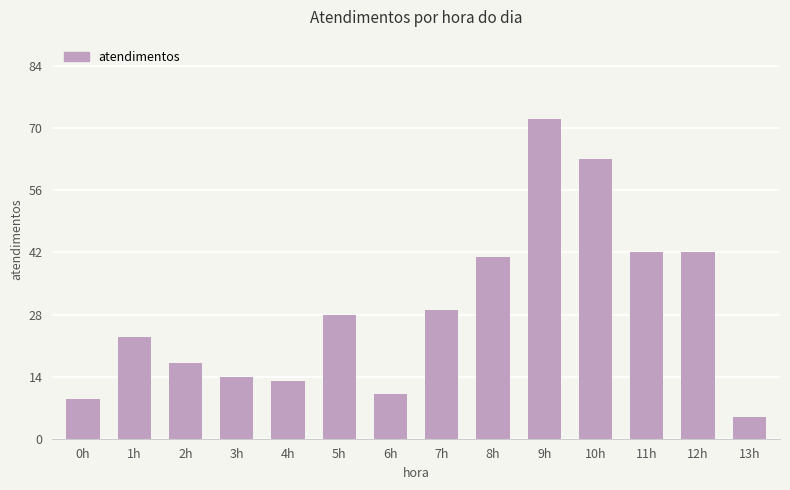

What is the approximate value at 1h, to the nearest 10?

20